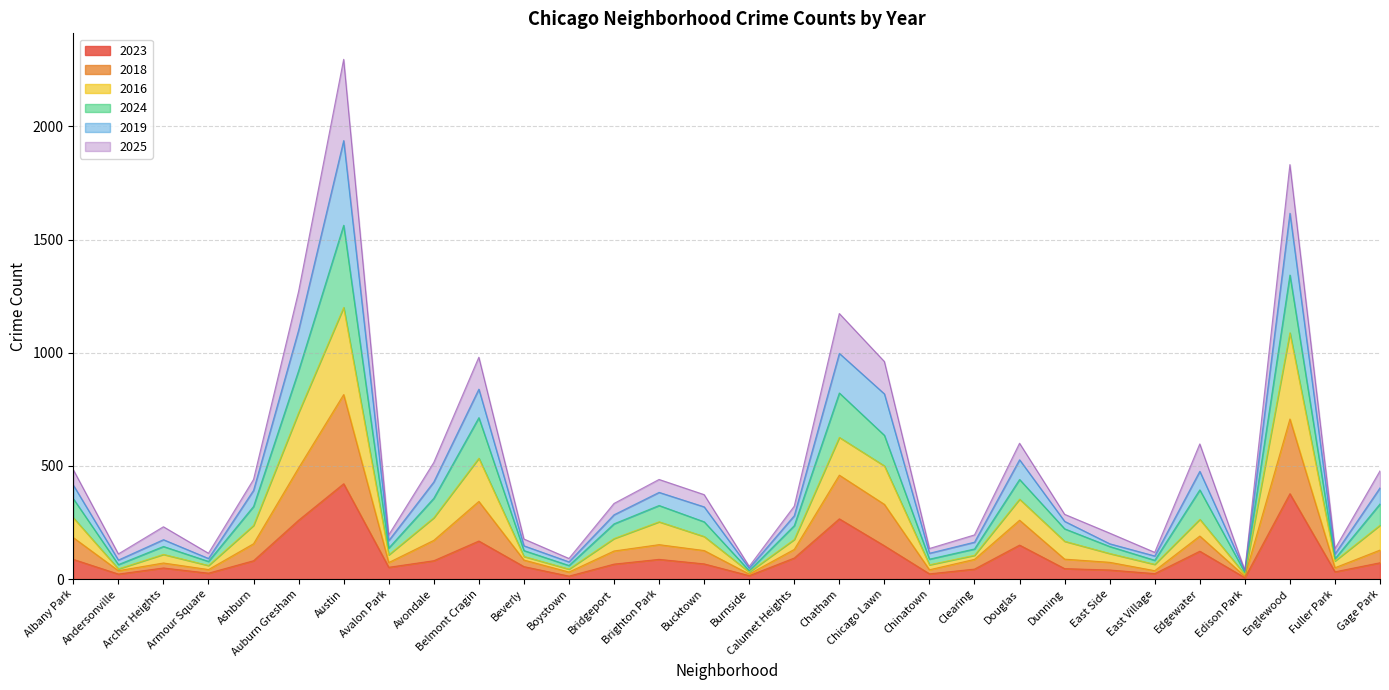

What is the maximum value shown in the chart?

2296